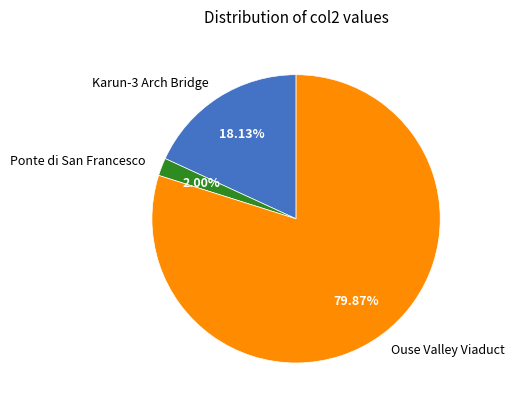

Is the sum of Ponte di San Francesco and Ouse Valley Viaduct greater than half?

Yes